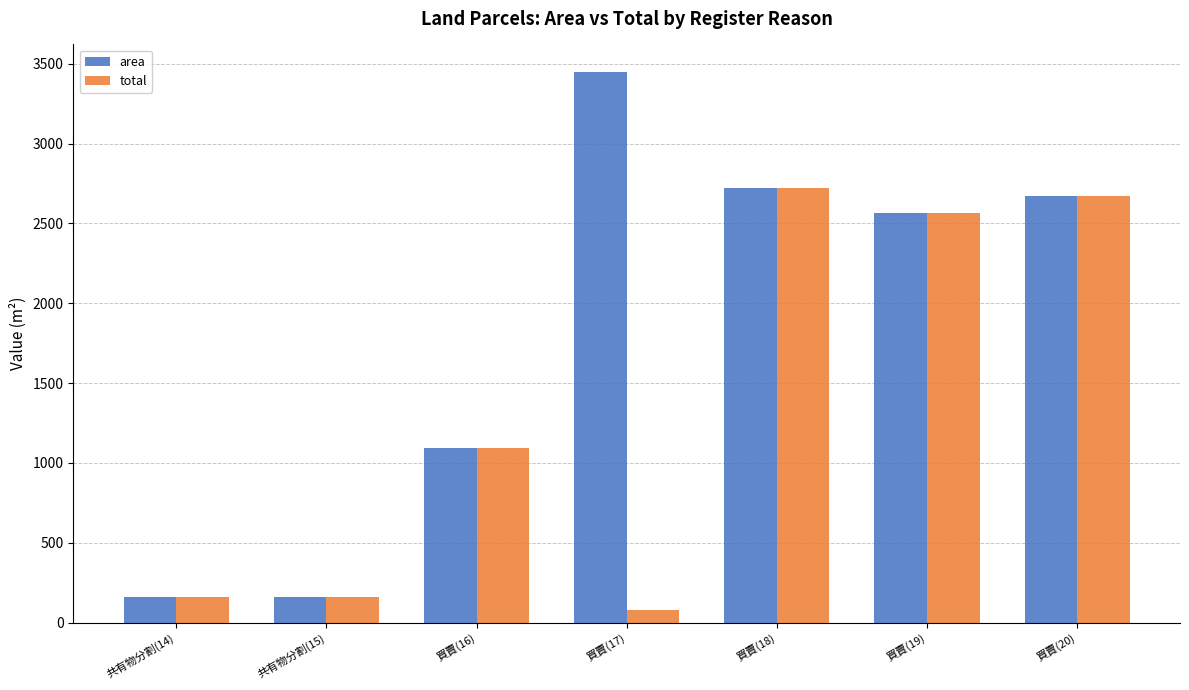

The area series shows 3448.0 at 買賣(17). True or false?

True